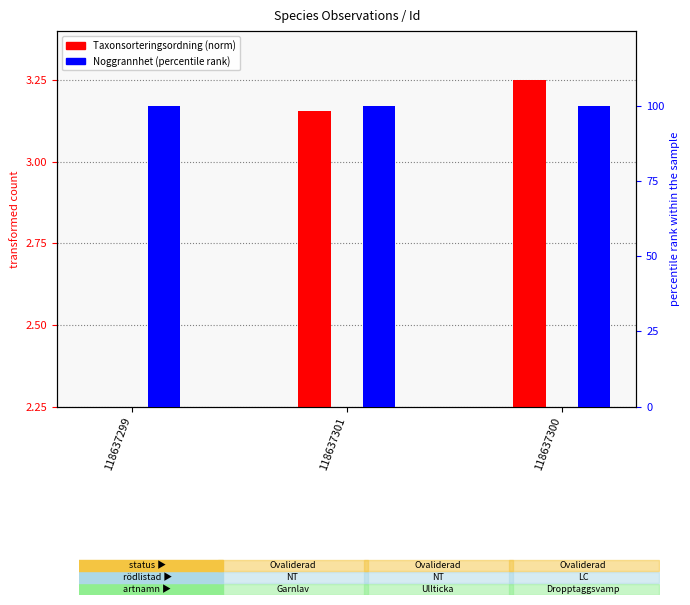

Between 118637301 and 118637300, which series saw the biggest shift?

Taxonsorteringsordning (norm)